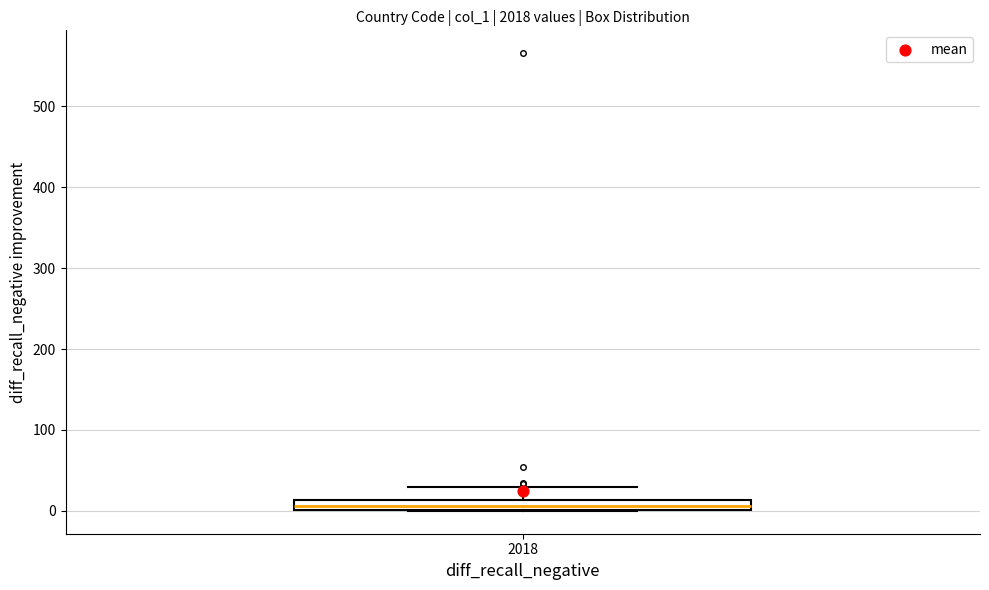

Where is the lower edge of the box at x = 2018 on the y-axis? The values are not printed on the chart, so give them approximately, as read against the axis.

0